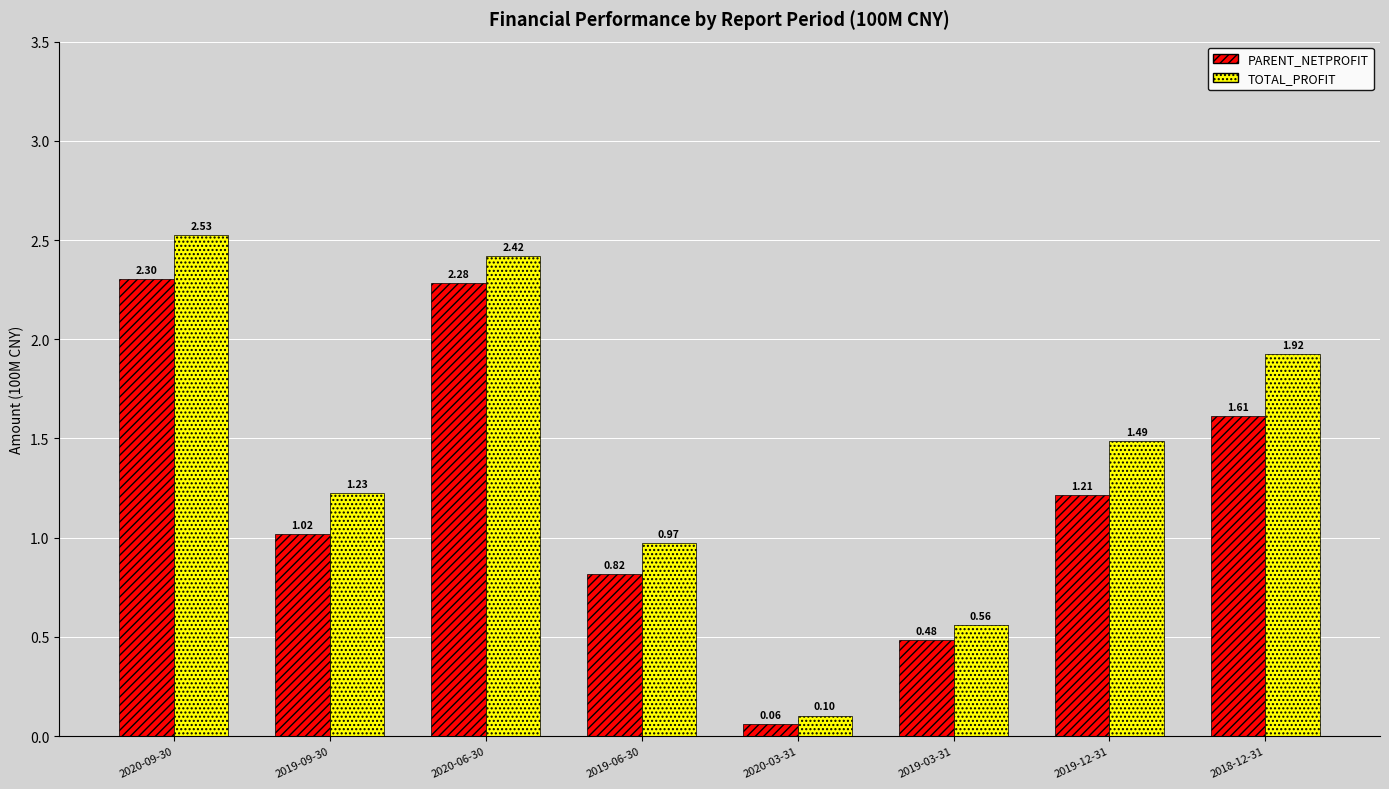

At which label does PARENT_NETPROFIT reach its minimum?

2020-03-31